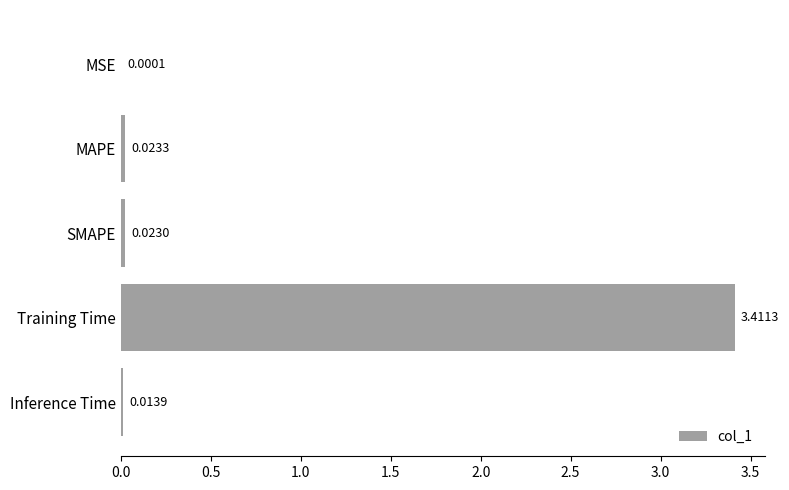

What is the sum of all values?

3.5